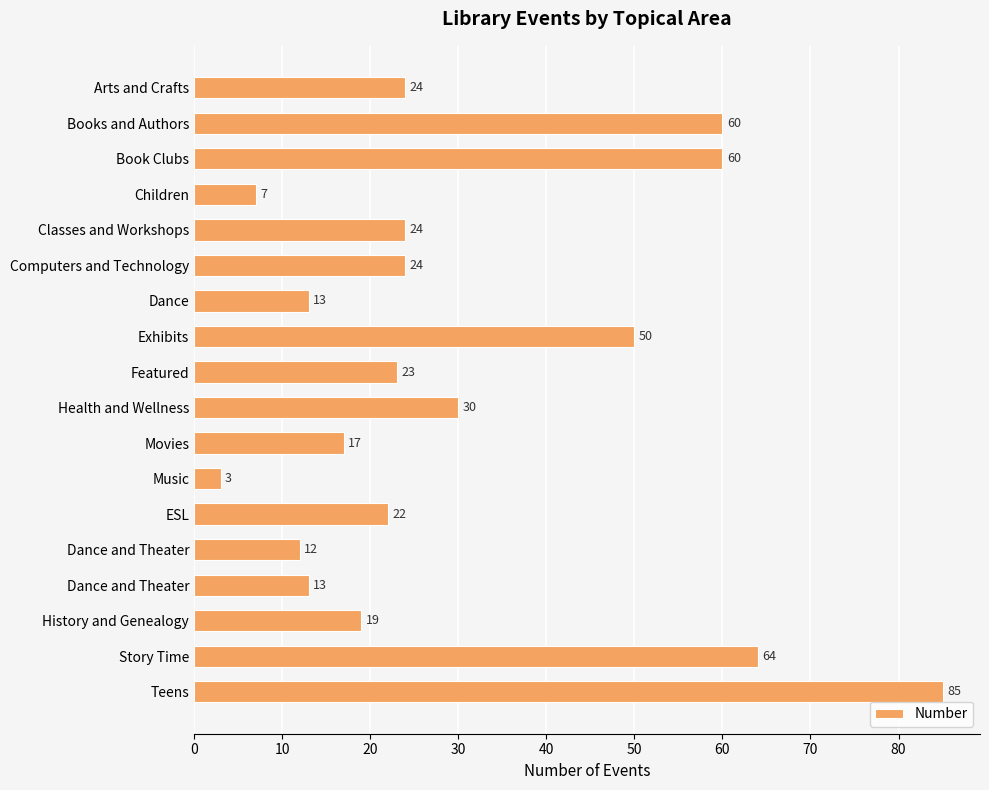

How many distinct data groups are displayed?

1